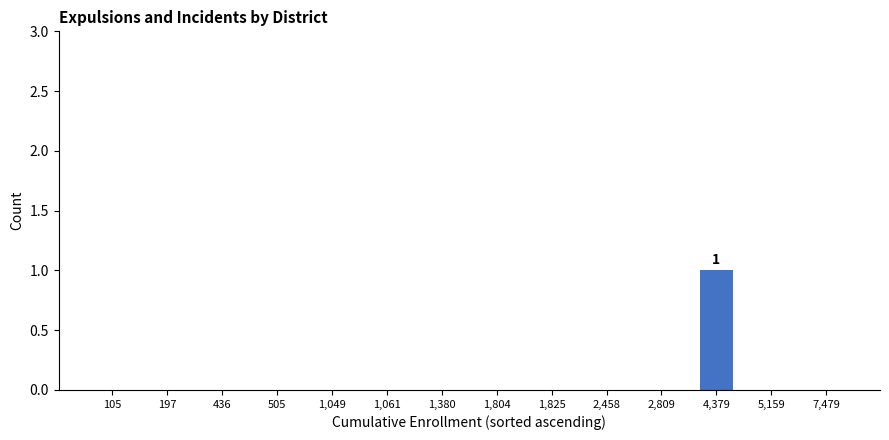

Reading left to right, extract all data points from this chart.

105=0	197=0	436=0	505=0	1,049=0	1,061=0	1,380=0	1,804=0	1,825=0	2,458=0	2,809=0	4,379=1	5,159=0	7,479=0